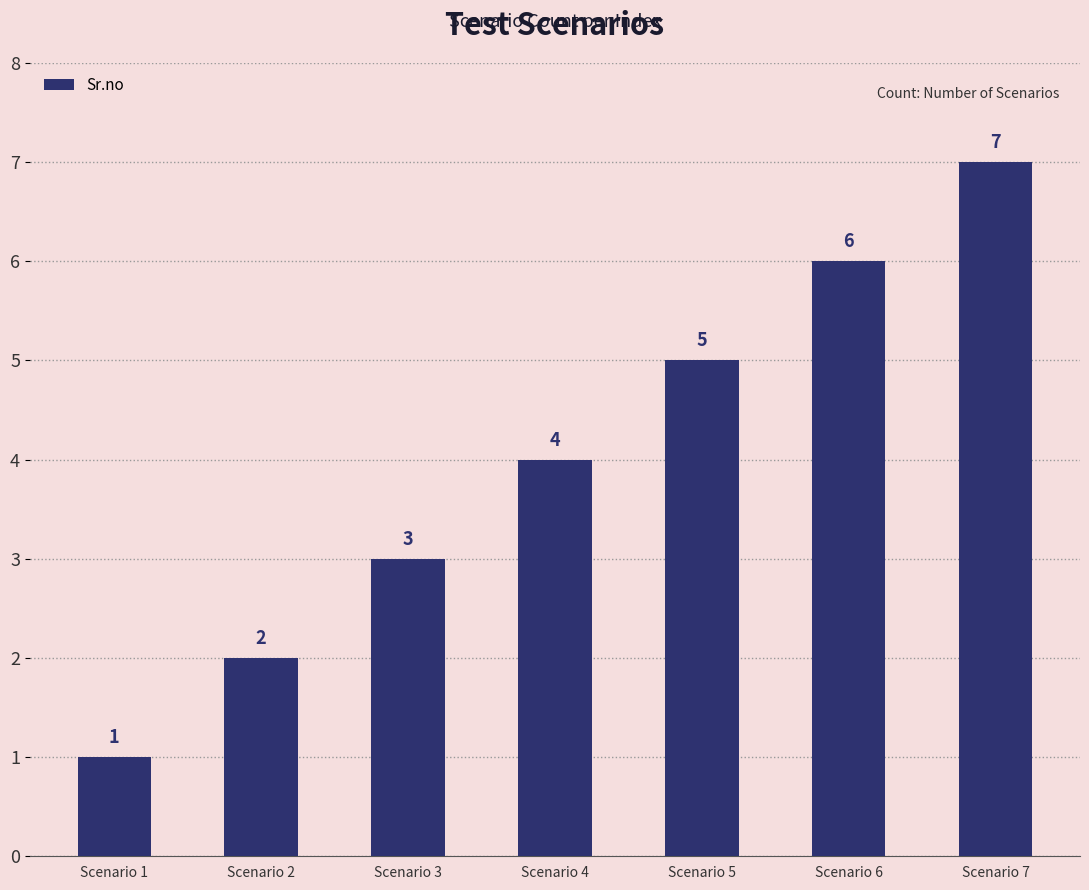

Between Scenario 3 and Scenario 7, which is larger?

Scenario 7